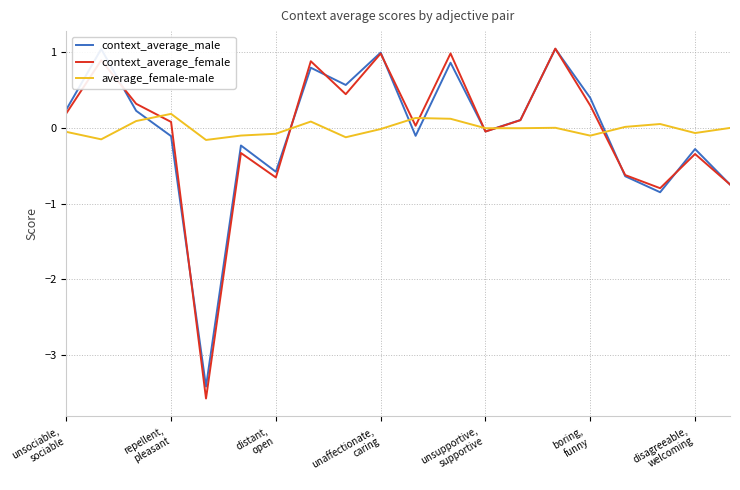

Which series has the largest range (max minus min)?

context_average_female